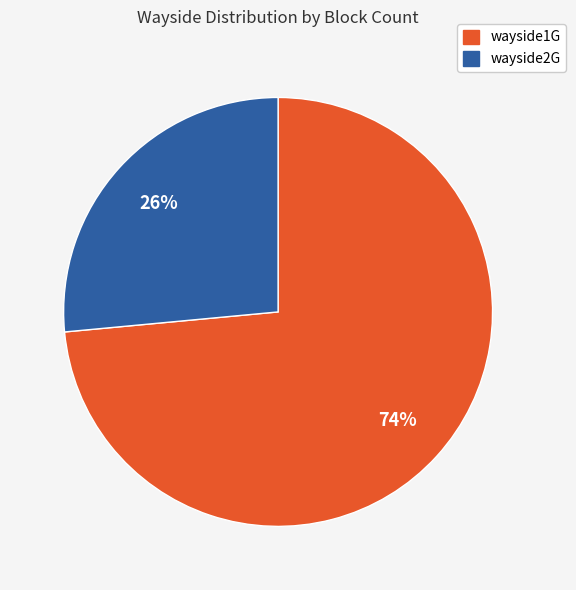

What percentage is the wayside2G slice, to the nearest percent?

26%